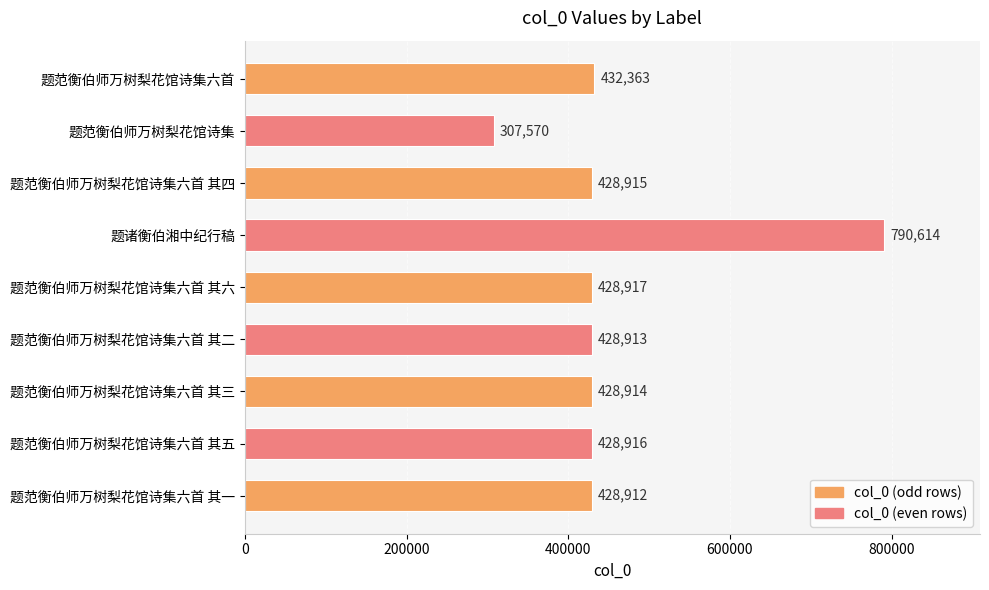

Reading top to bottom, extract all data points from this chart.

题范衡伯师万树梨花馆诗集六首=432363	题范衡伯师万树梨花馆诗集=307570	题范衡伯师万树梨花馆诗集六首 其四=428915	题诸衡伯湘中纪行稿=790614	题范衡伯师万树梨花馆诗集六首 其六=428917	题范衡伯师万树梨花馆诗集六首 其二=428913	题范衡伯师万树梨花馆诗集六首 其三=428914	题范衡伯师万树梨花馆诗集六首 其五=428916	题范衡伯师万树梨花馆诗集六首 其一=428912